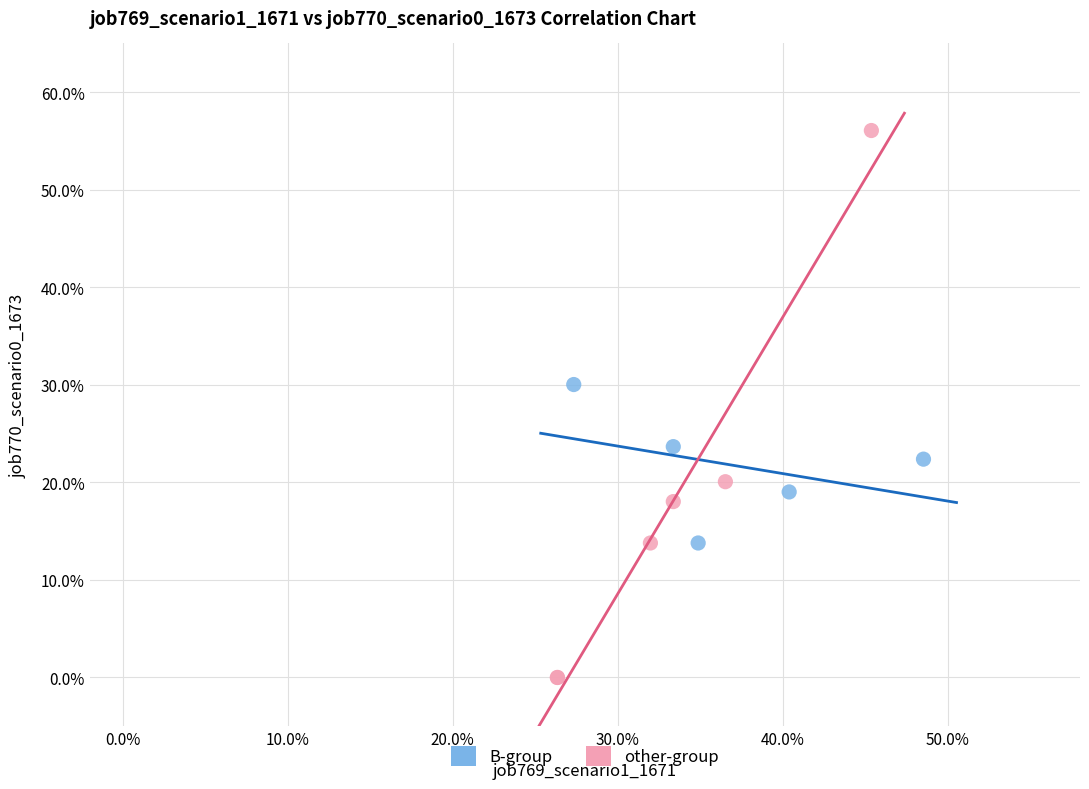

What are all the series names shown in the legend?

B-group, other-group